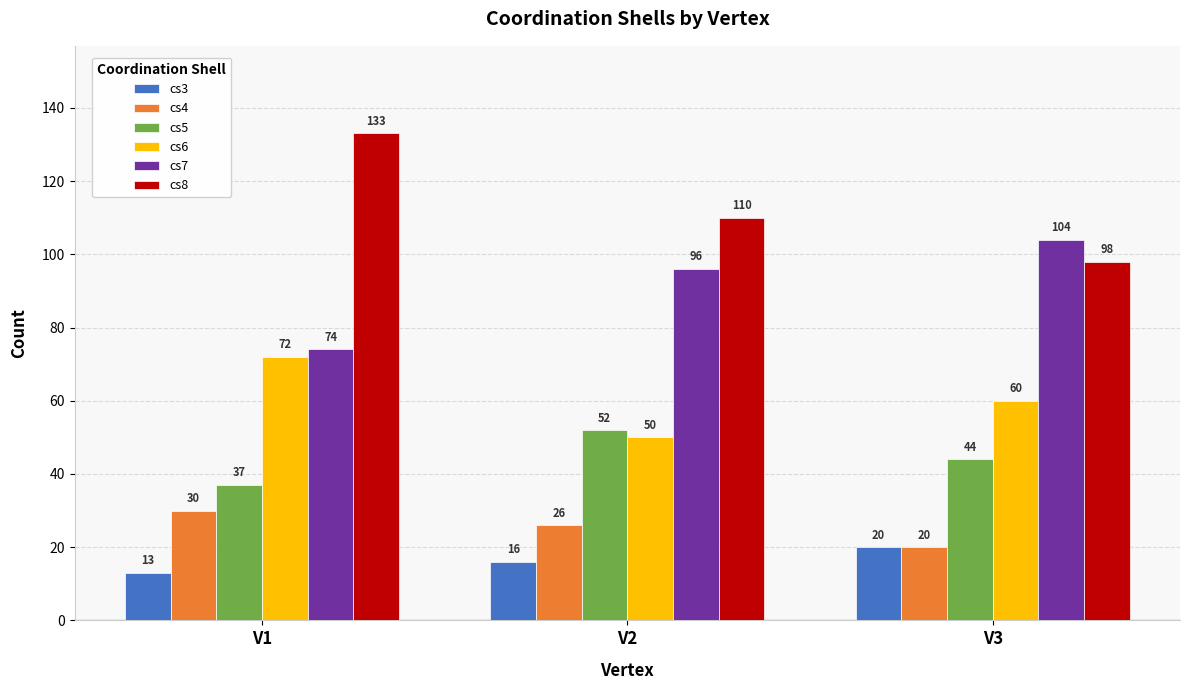

Between V2 and V3, which series saw the biggest shift?

cs8